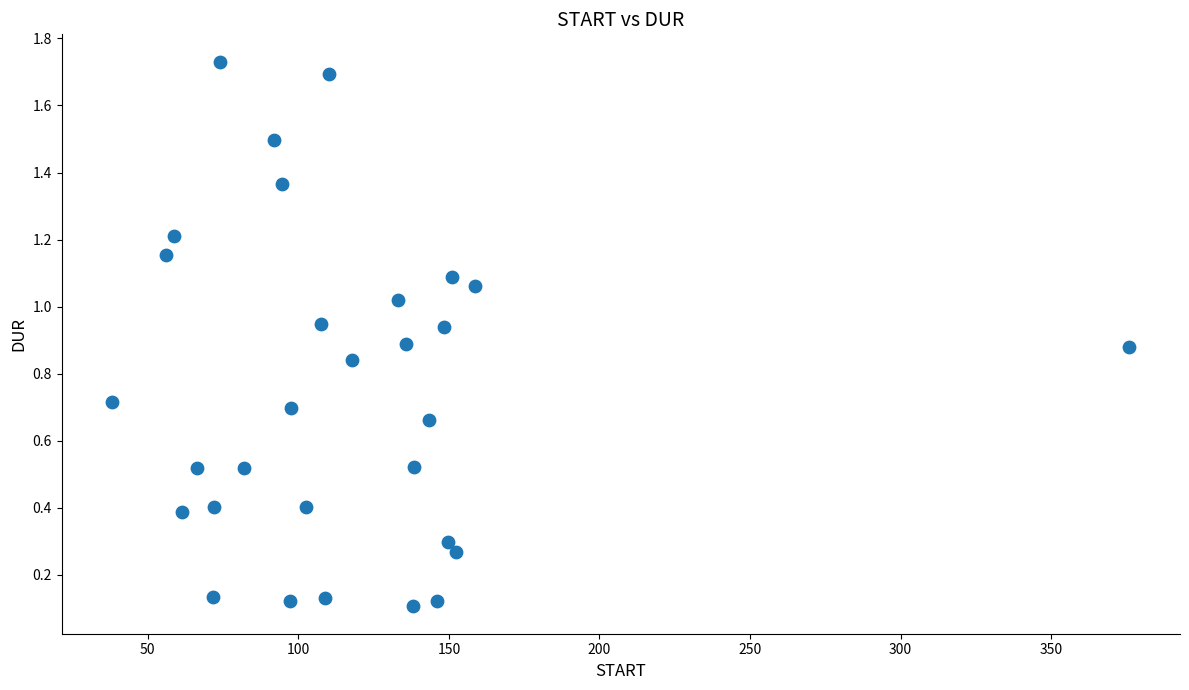

What is the range of Y values (max minus min)?

1.6